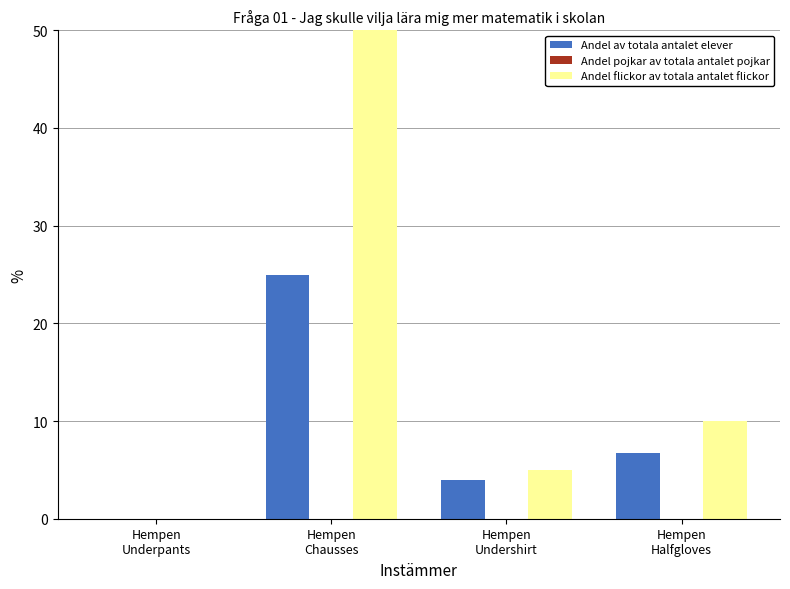

What is the maximum value shown in the chart?

50.0